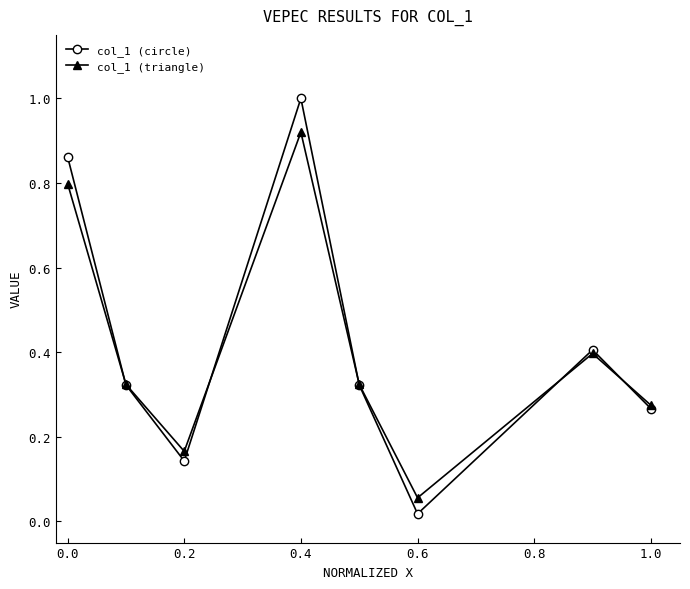

Rank the series by their maximum value, from lowest to highest.

col_1 (triangle), col_1 (circle)